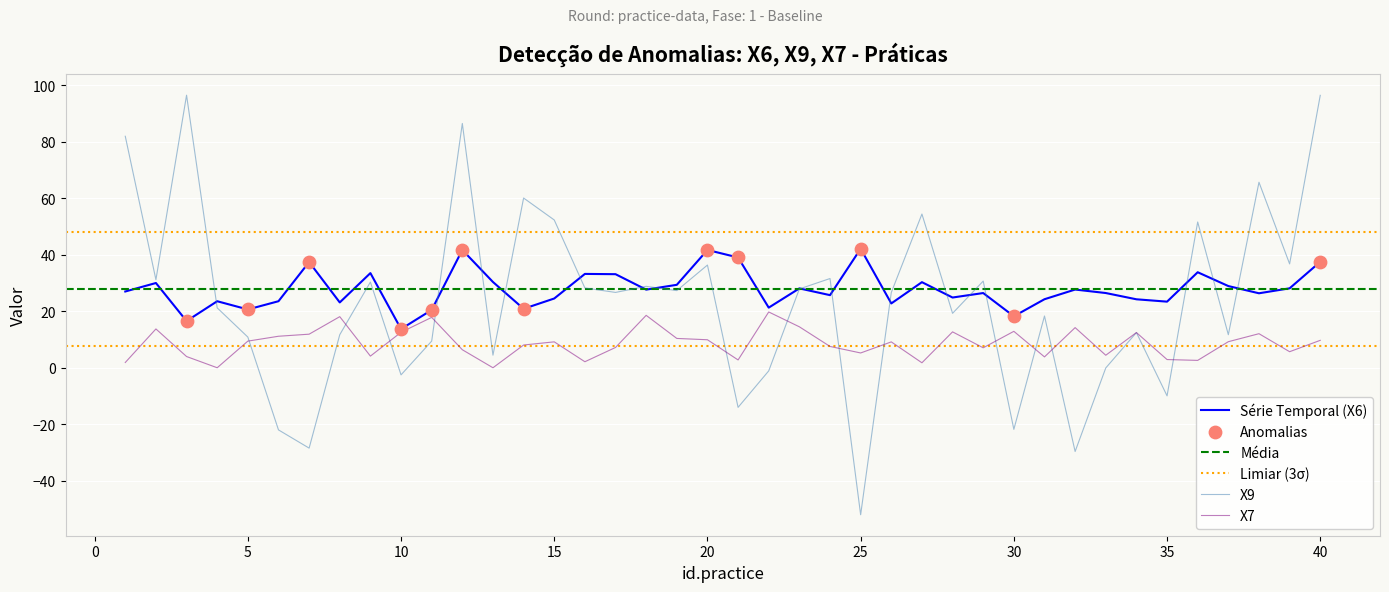

Is the value of X7 at 17 greater than the value of X9 at 20?

No